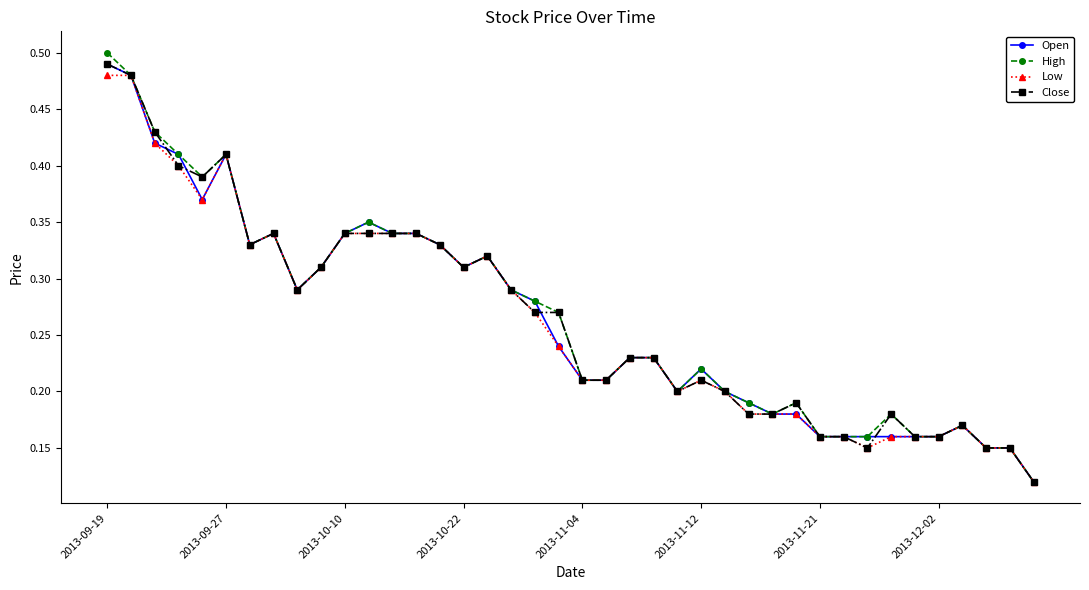

At how many categories does at least one series exceed 0?

40